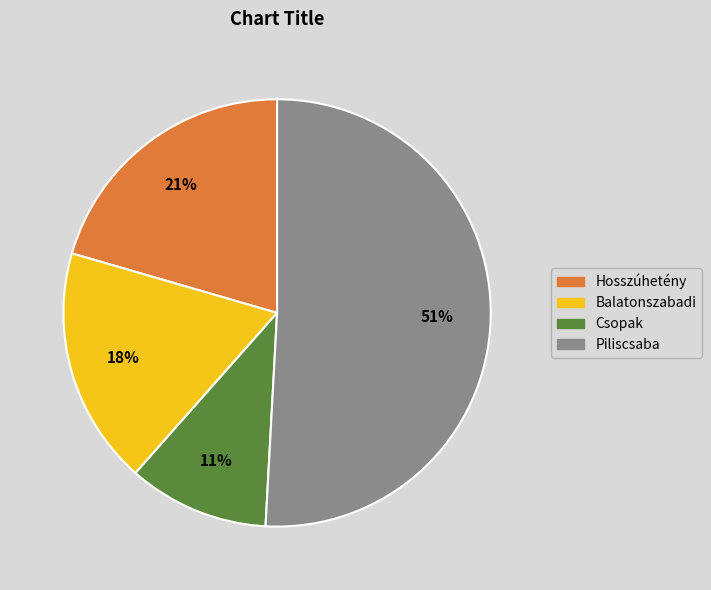

Count the number of slices in the pie.

4